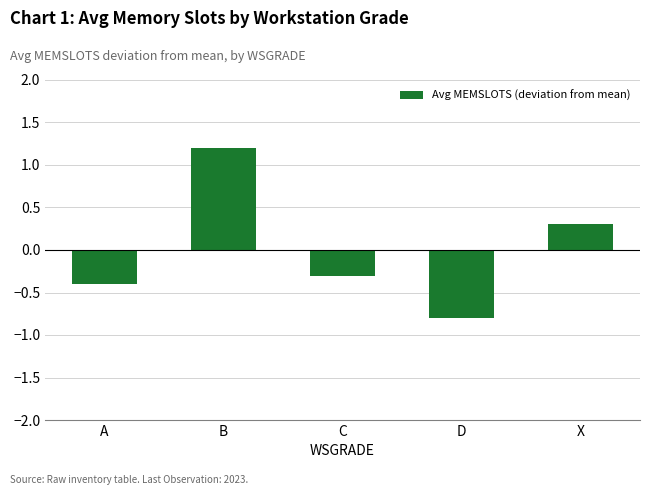

Are the bars grouped side by side (vs. stacked)?

No